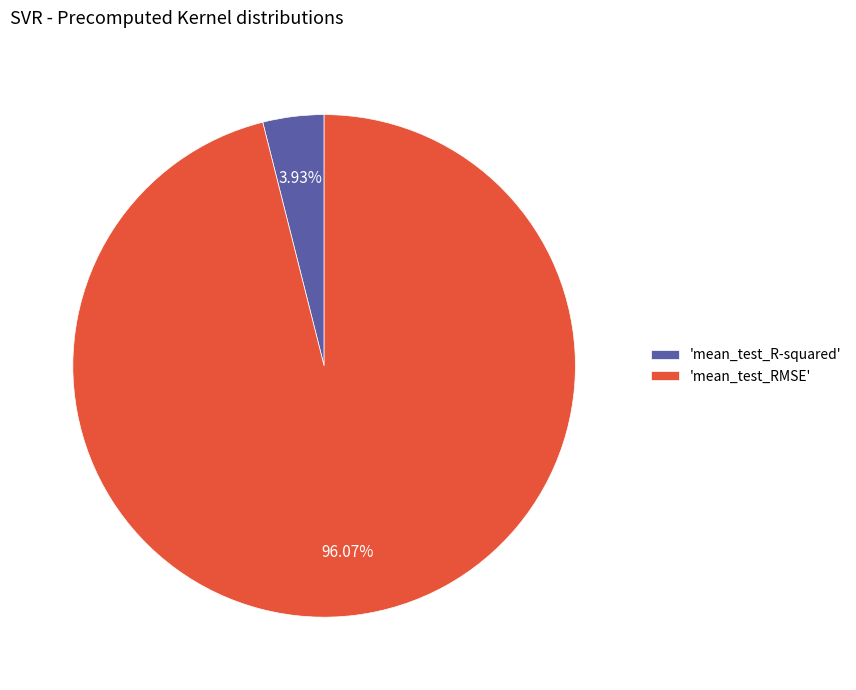

How many segments does this pie chart have?

2